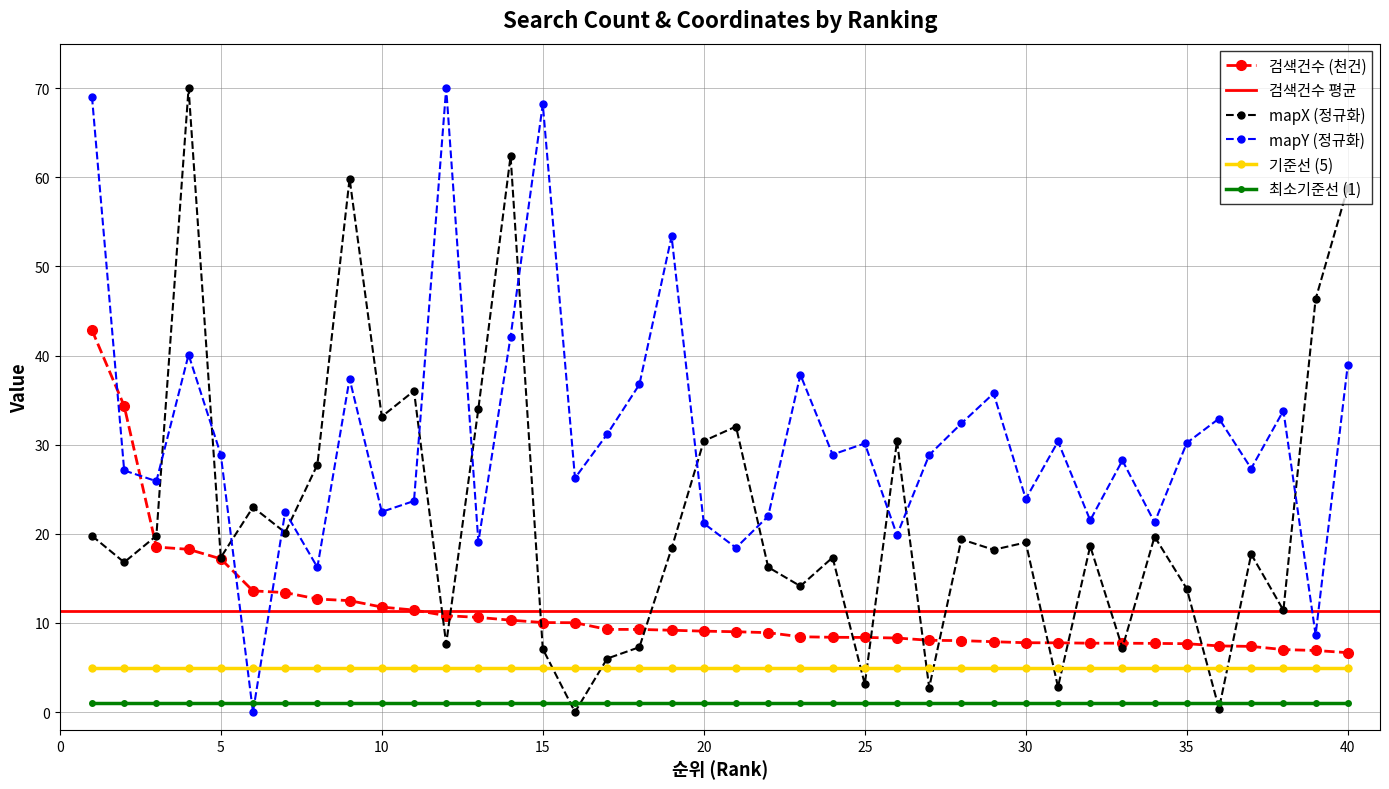

At 11, list the series in order from largest to smallest.

mapX (scaled), mapY (scaled), 검색건수